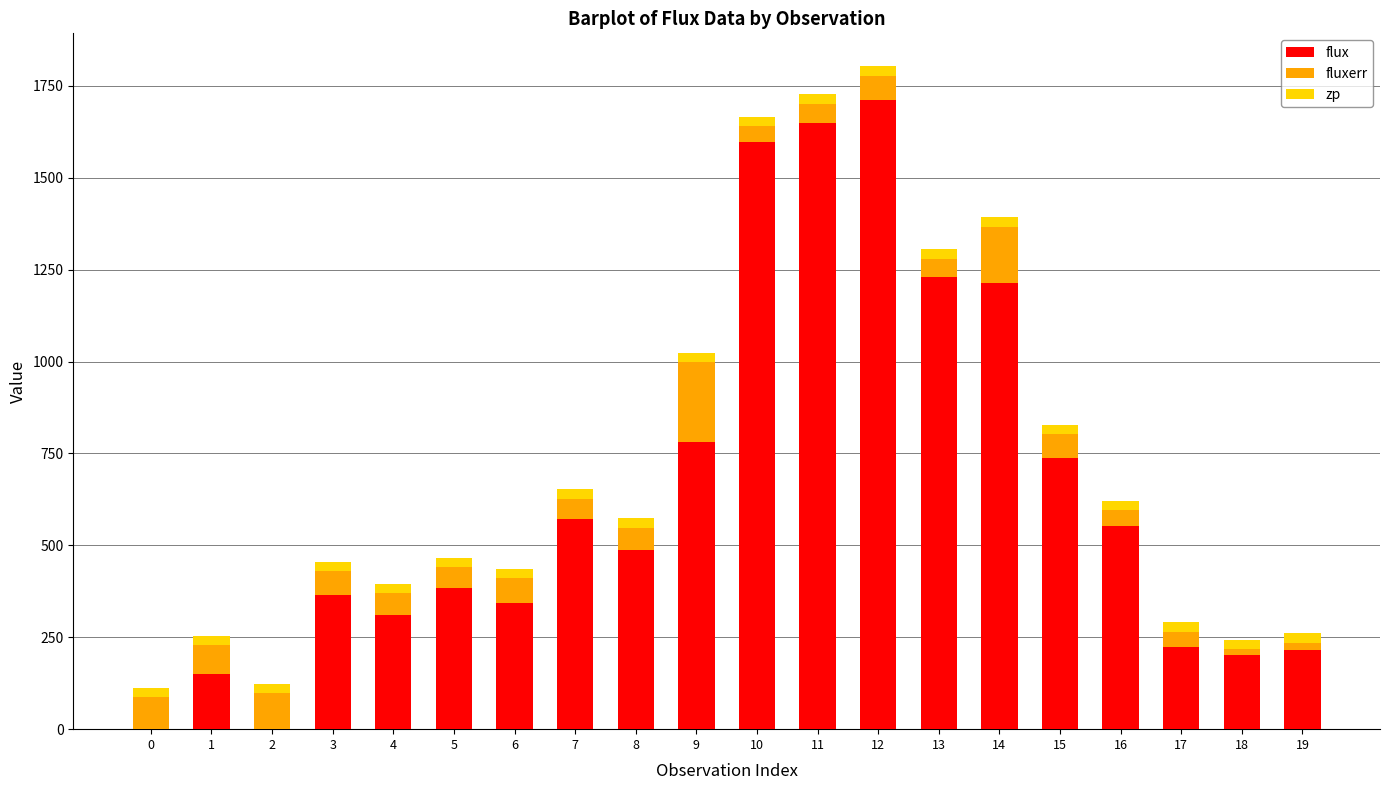

Are the bars horizontal?

No